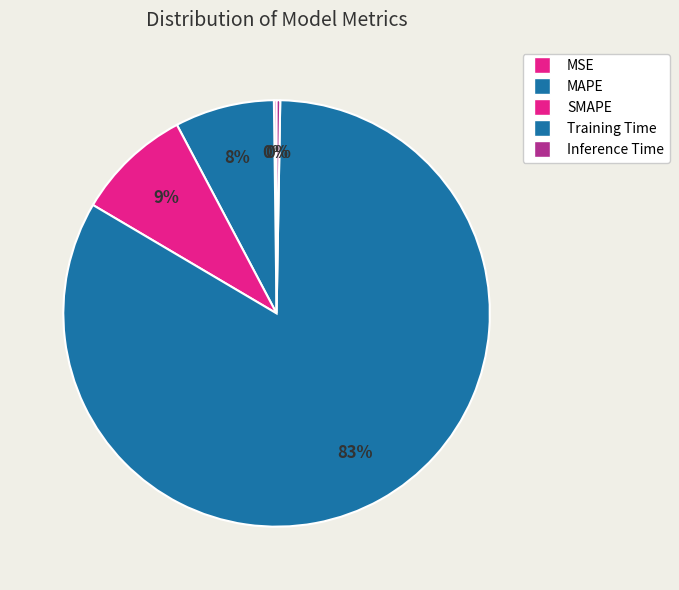

To the nearest percent, what is the combined percentage of Training Time and Inference Time?

83%